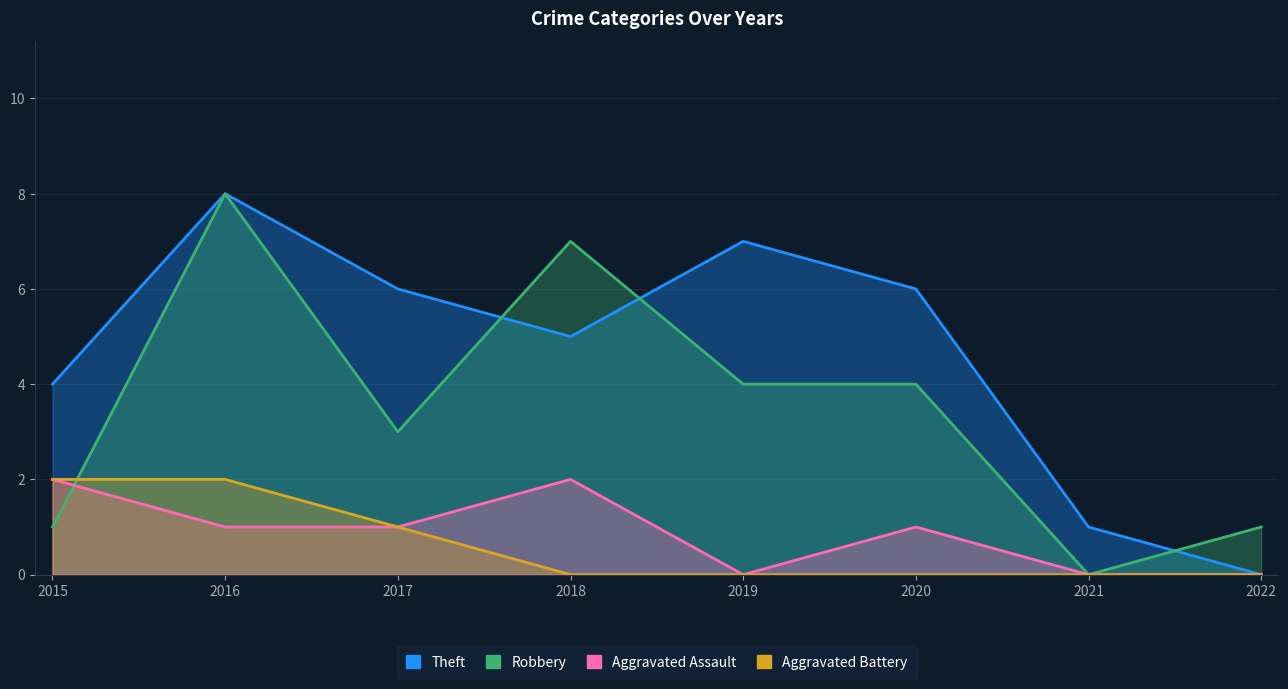

True or false: Aggravated Battery has a value of 1 at 2021.

False